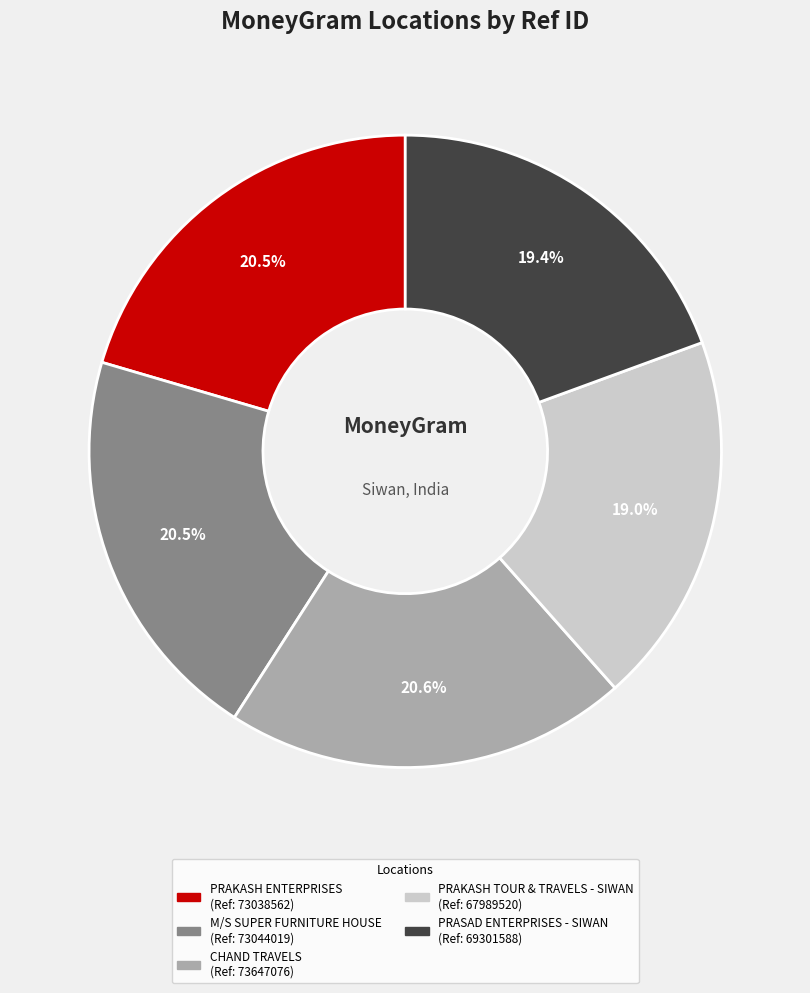

Which has a higher value, PRAKASH TOUR & TRAVELS - SIWAN or M/S SUPER FURNITURE HOUSE?

M/S SUPER FURNITURE HOUSE